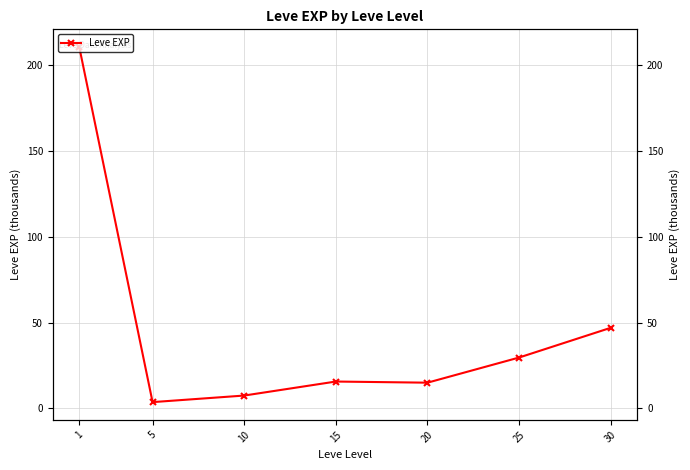

Reading right to left, extract all data points from this chart.

30=47.0	25=29.7	20=15.0	15=15.7	10=7.5	5=3.7	1=210.7